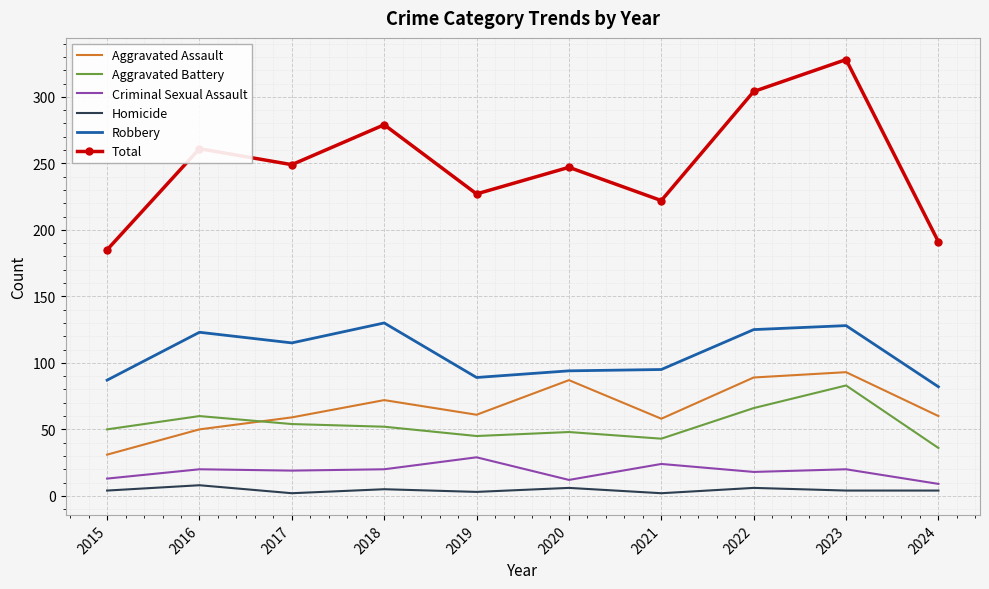

What is the maximum value shown in the chart?

328